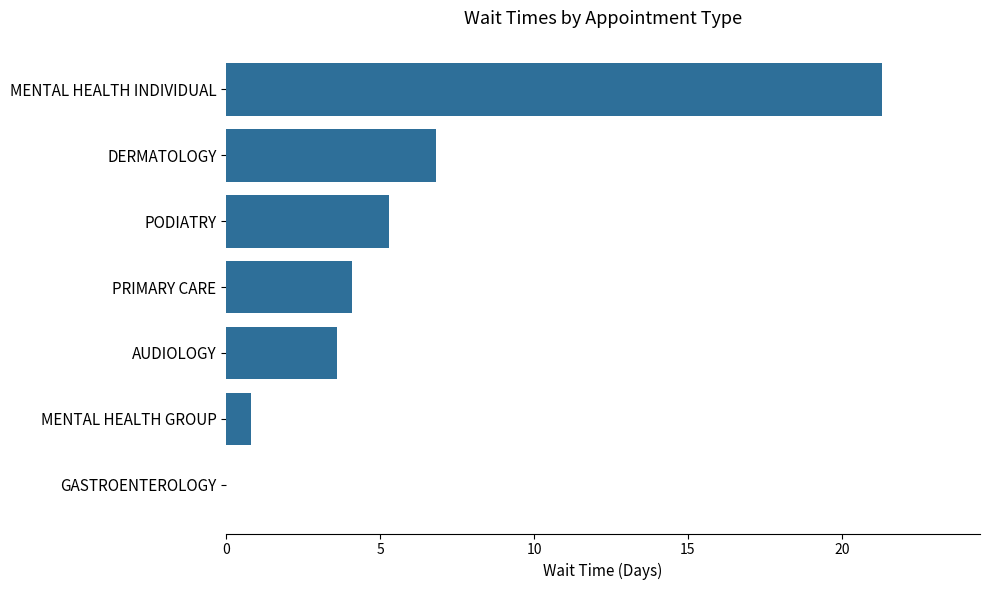

The chart shows a value of 31.6 at MENTAL HEALTH INDIVIDUAL. True or false?

False